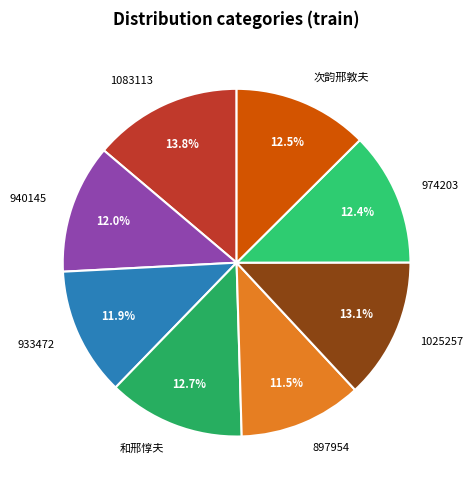

Is the sum of 974203 and 次韵邢敦夫 greater than half?

No